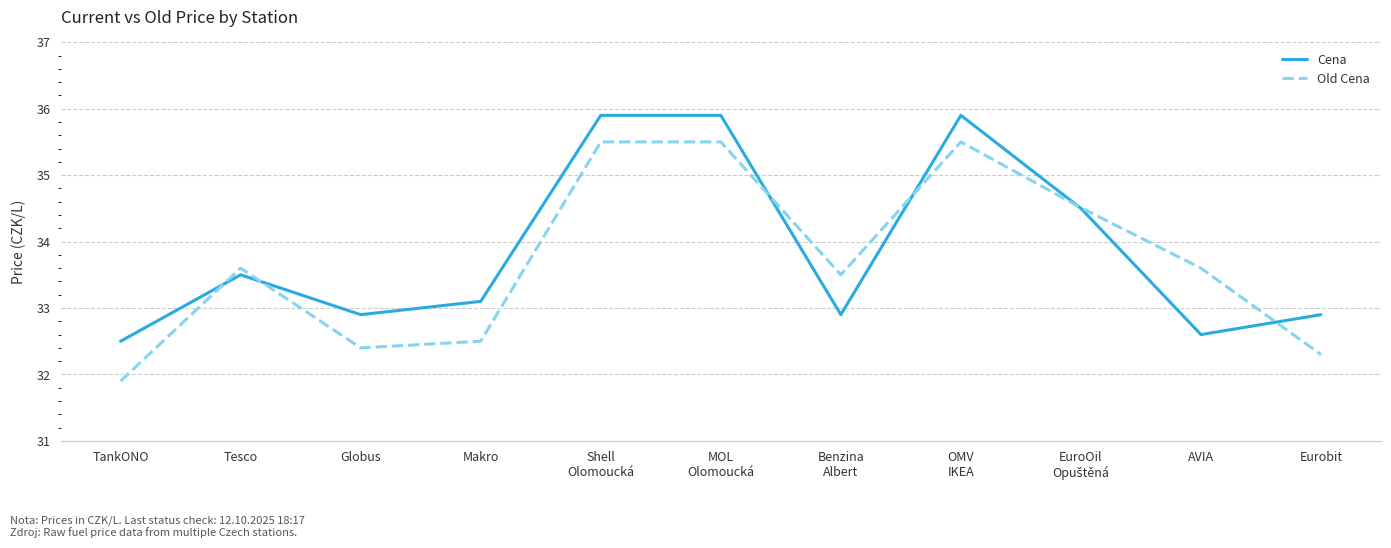

True or false: Old Cena and Cena cross at least once.

True